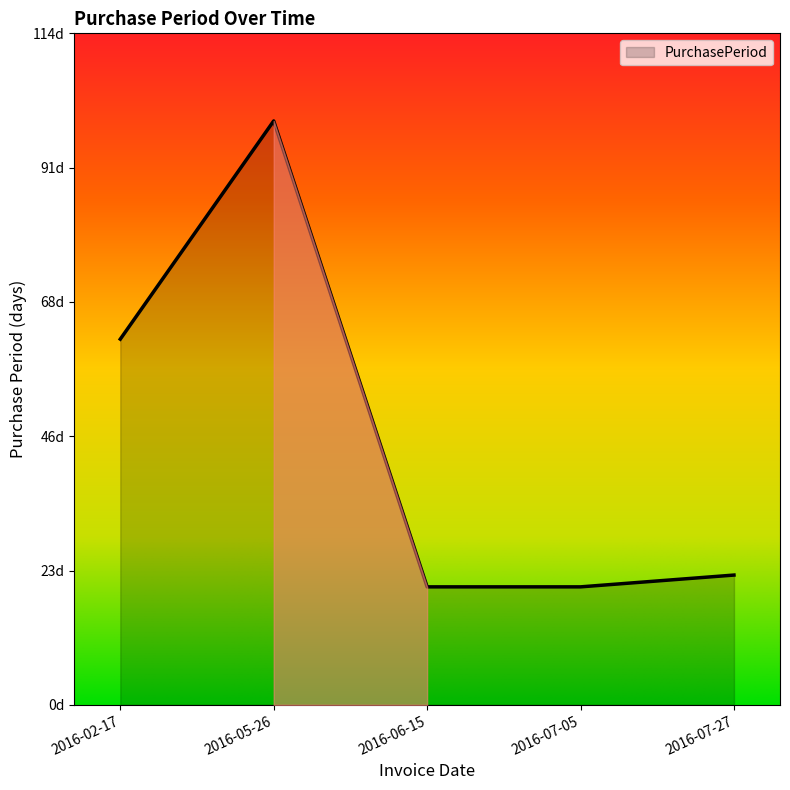

How many interior local peaks (higher than both neighbors) does the data have?

1